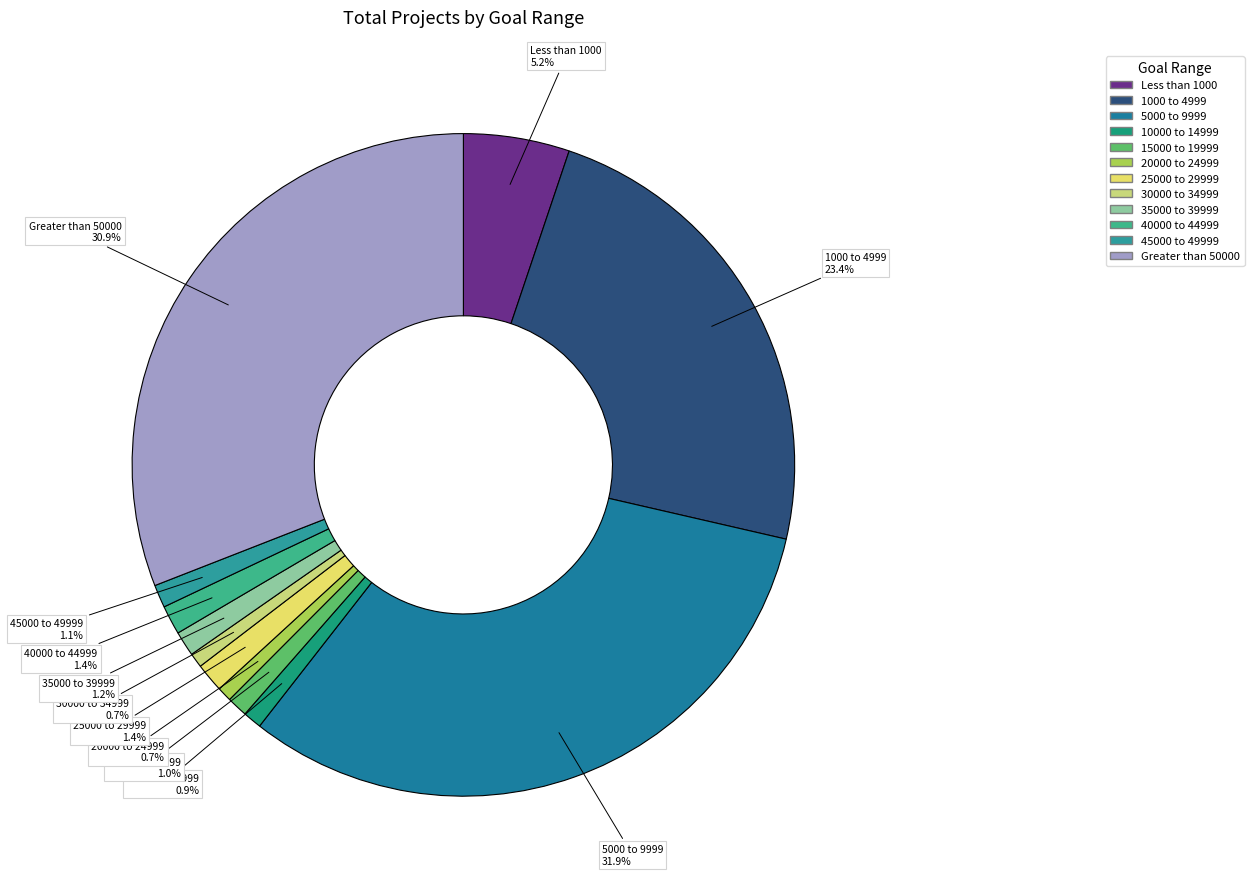

Between 45000 to 49999 and Less than 1000, which is larger?

Less than 1000